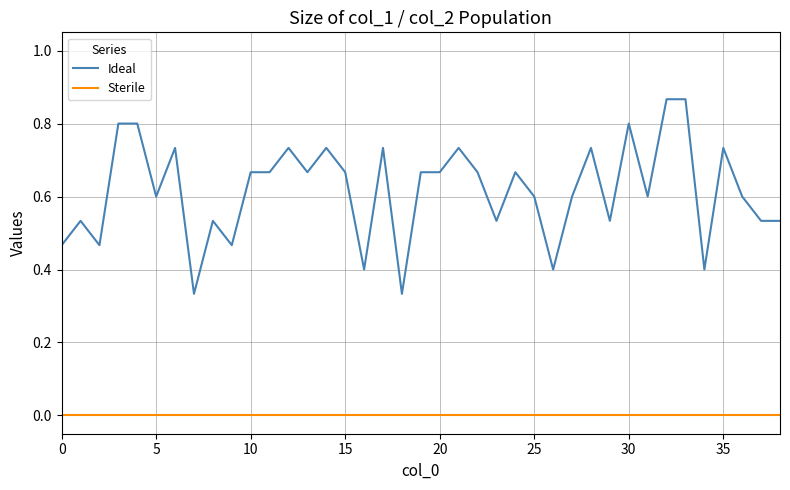

Rank the series by their maximum value, from lowest to highest.

Sterile, Ideal